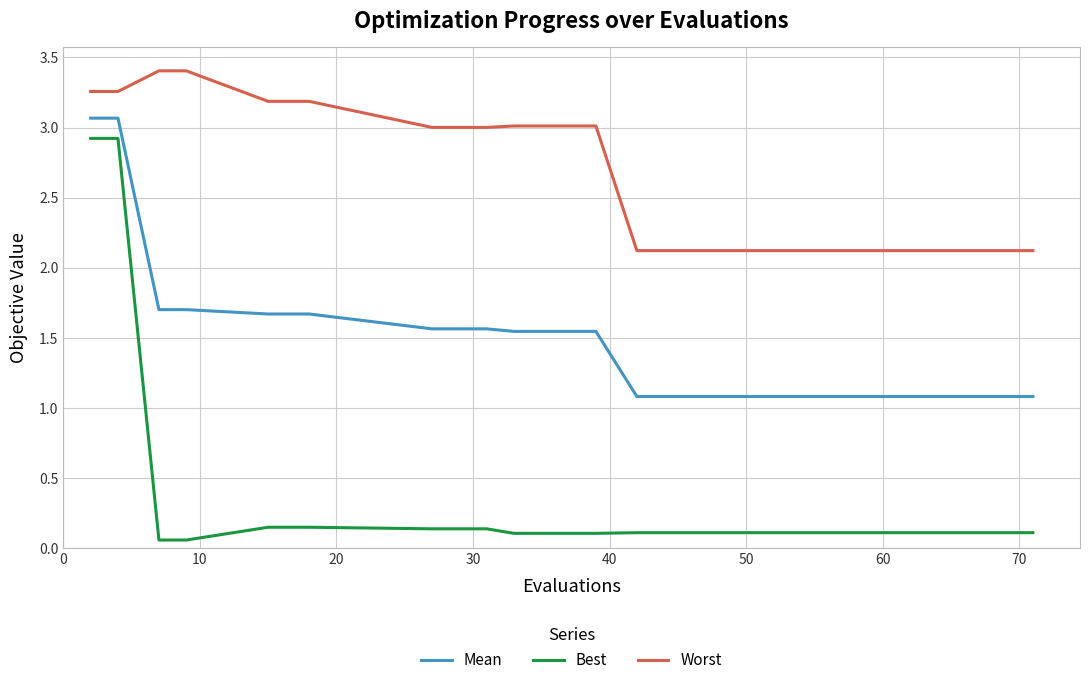

True or false: Best and Worst cross at least once.

False